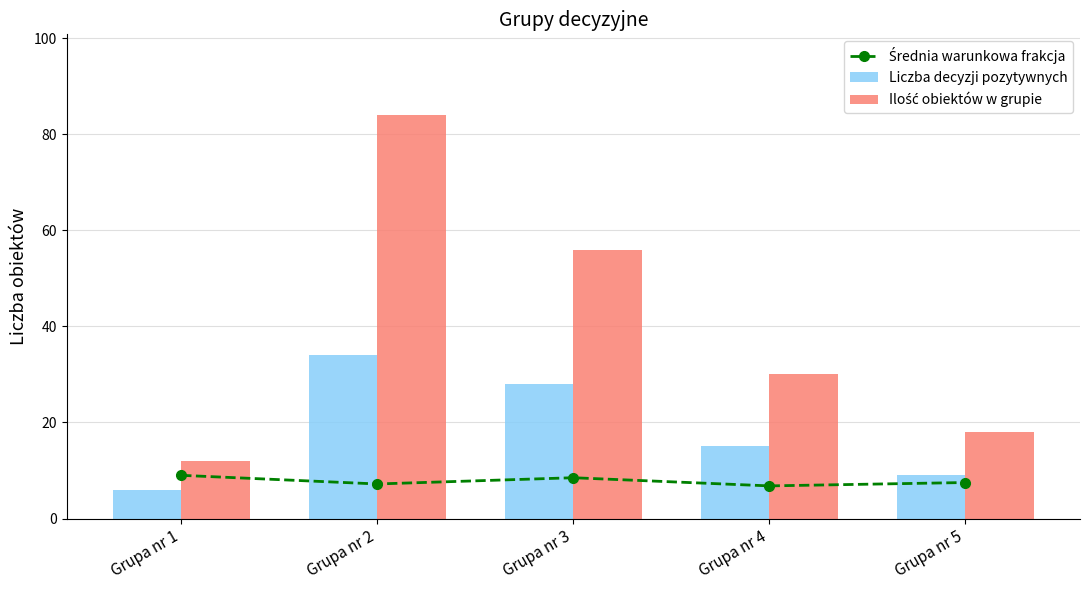

The Ilość obiektów w grupie series shows 12.0 at Grupa nr 1. True or false?

True